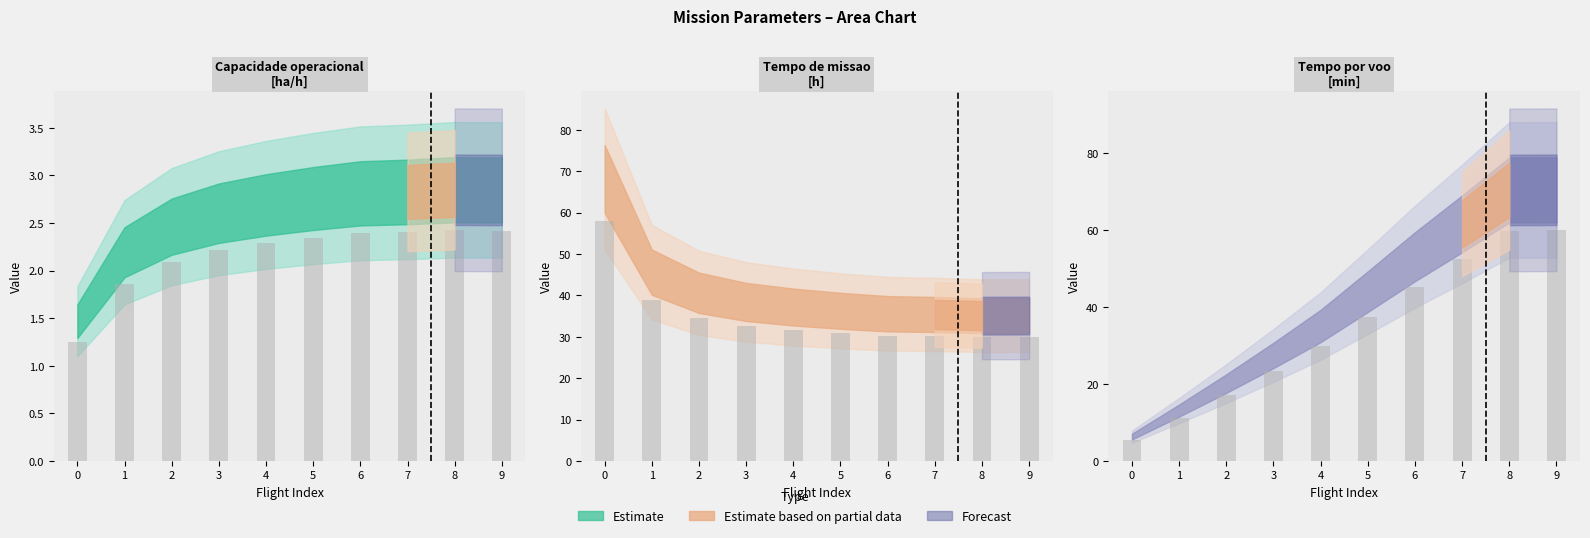

At how many categories does at least one series exceed 19?

10